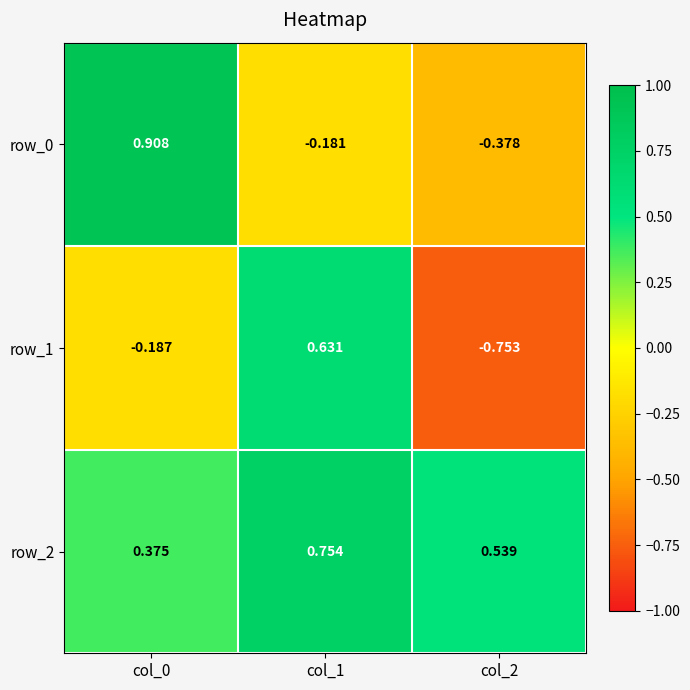

Is the value of row_0 at col_1 greater than the value of row_1 at col_0?

Yes